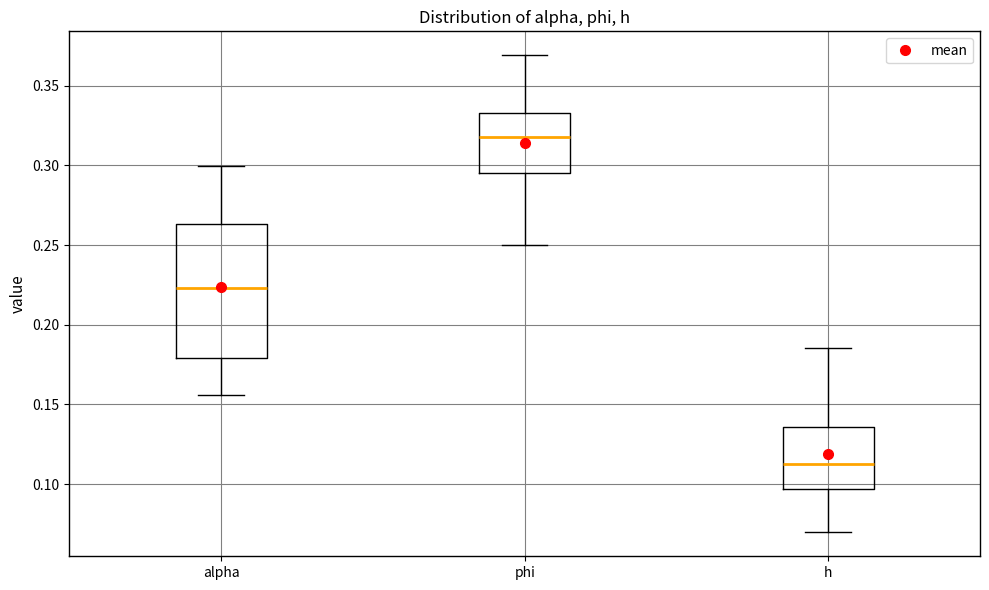

Where does the lower whisker of the box for alpha end on the y-axis? The values are not printed on the chart, so give them approximately, as read against the axis.

0.155